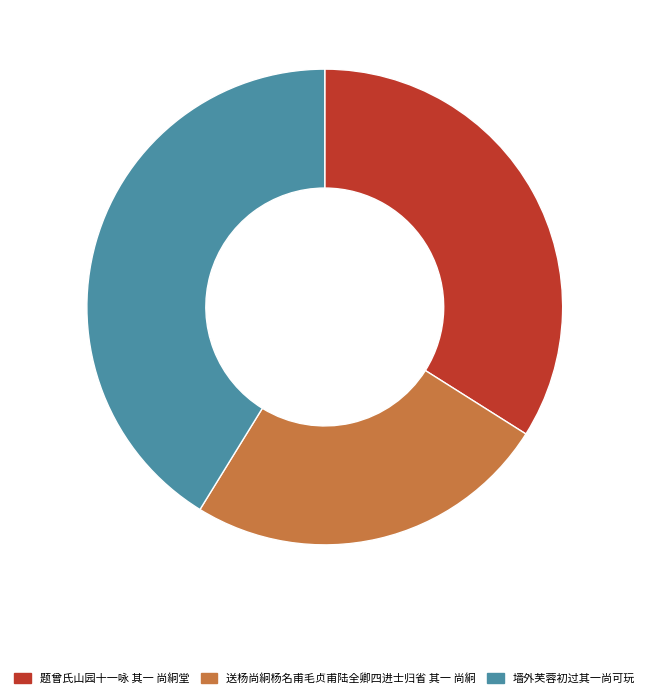

Is the sum of 题曾氏山园十一咏 其一 尚絅堂 and 送杨尚絅杨名甫毛贞甫陆全卿四进士归省 其一 尚絅 greater than half?

Yes